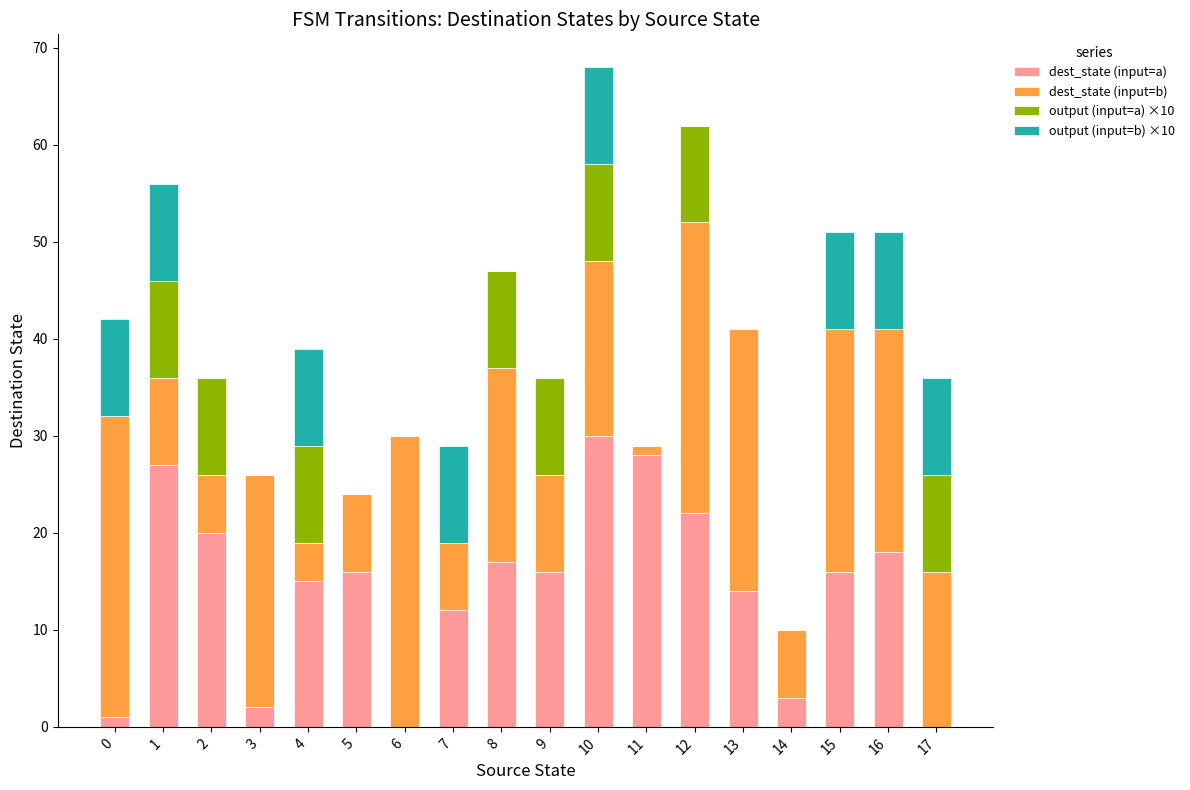

How many categories are shown in the chart?

18